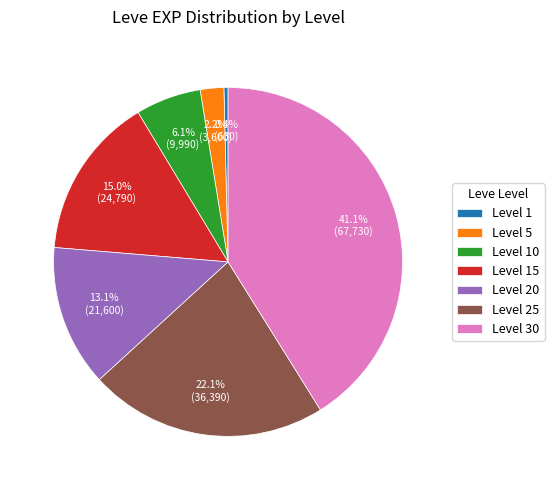

To the nearest percent, what is the combined percentage of Level 10 and Level 20?

19%